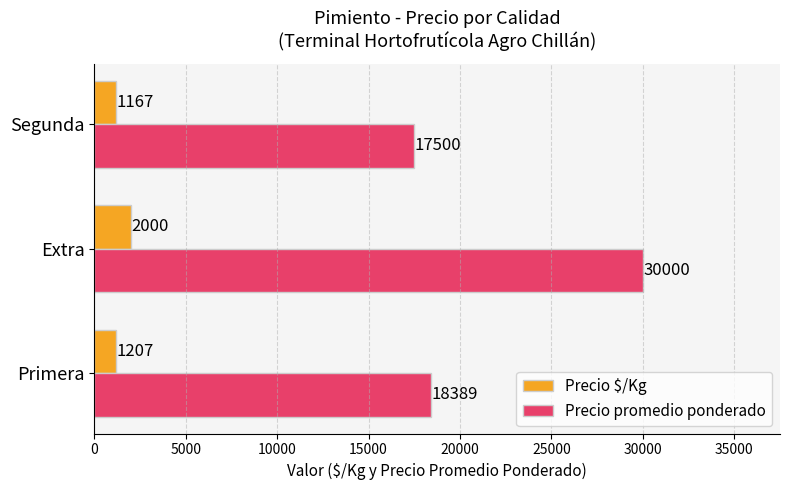

Rank the series by their maximum value, from lowest to highest.

Precio $/Kg, Precio promedio ponderado